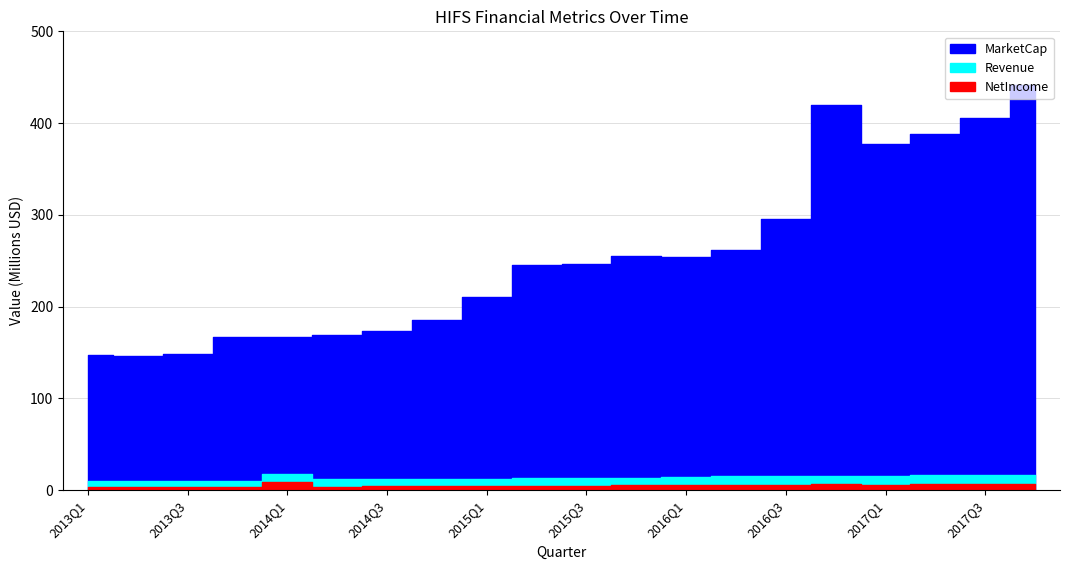

True or false: NetIncome and Revenue cross at least once.

False